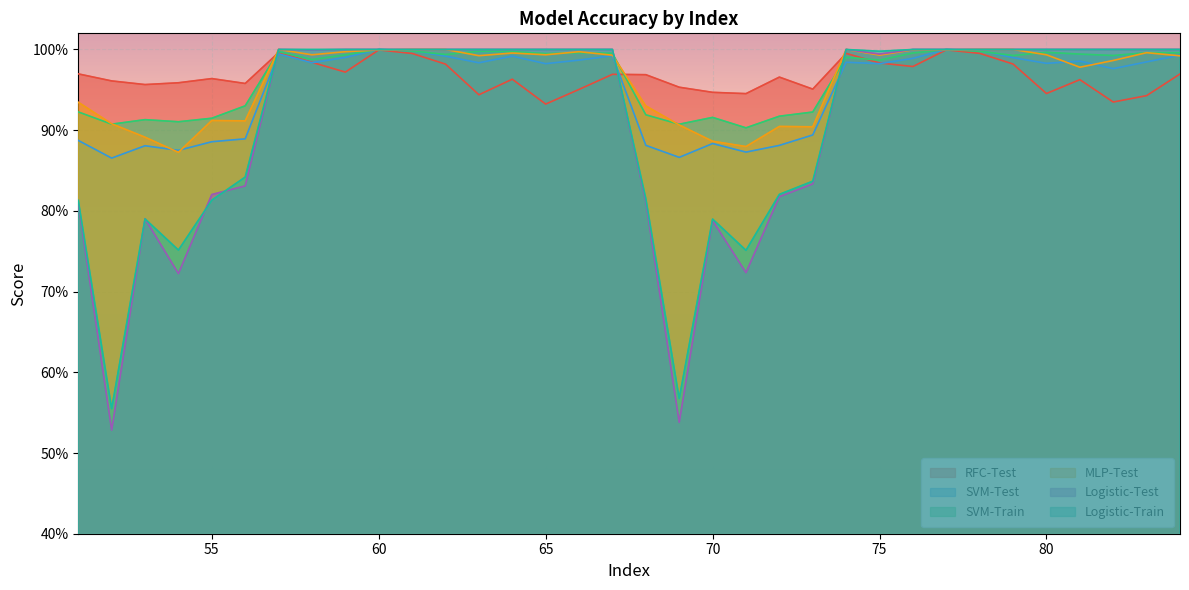

After their last crossing, which series has the higher values: RFC-Test or Logistic-Train?

Logistic-Train